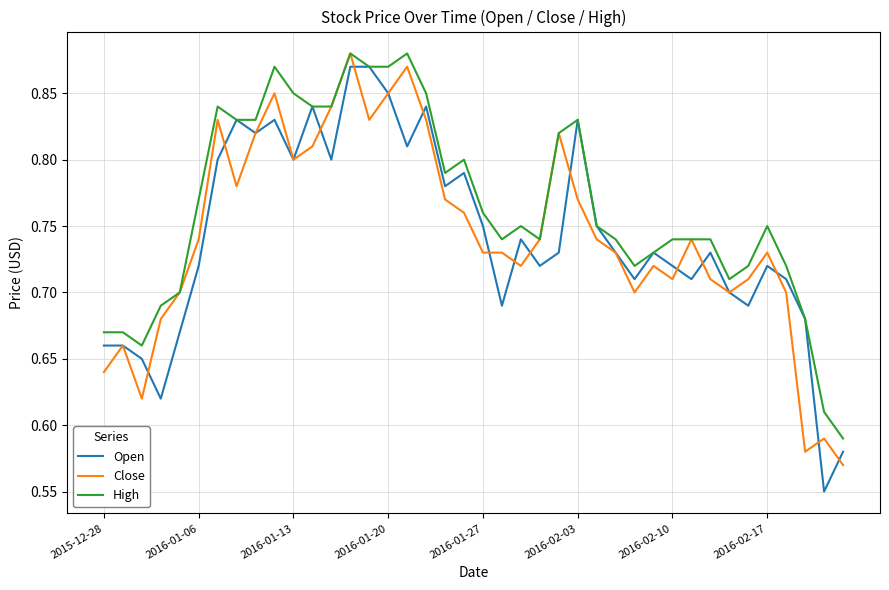

Which series has the largest total across all categories?

High